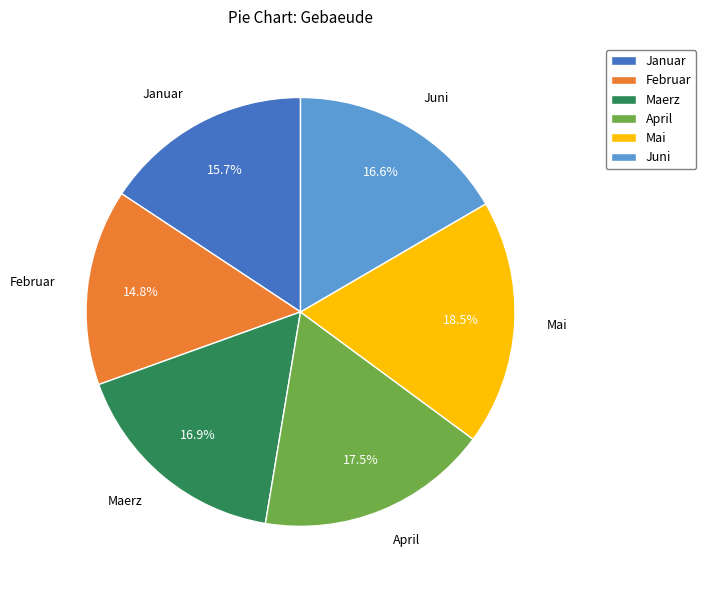

What is the ratio of the value at Juni to the value at Januar?

1.1